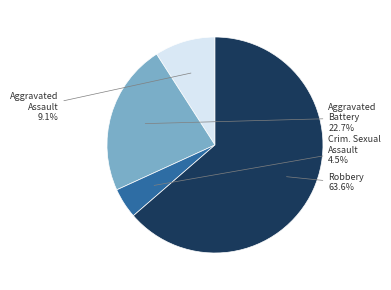

To the nearest percent, what is the difference between the largest and smallest slice percentages?

59%